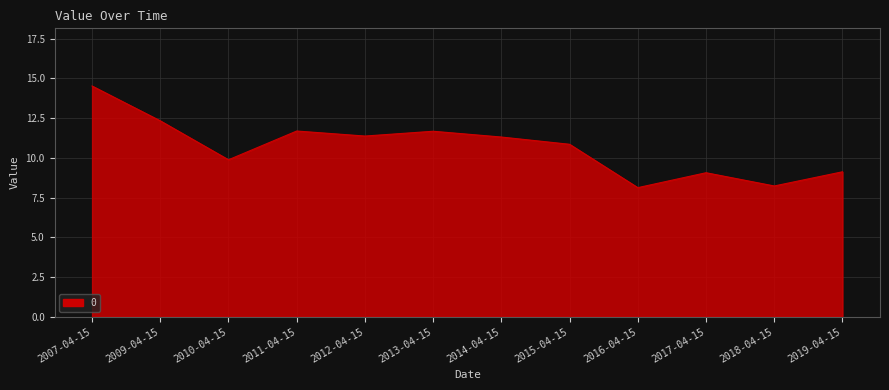

What is the ratio of the value at 2013-04-15 to the value at 2016-04-15?

1.4